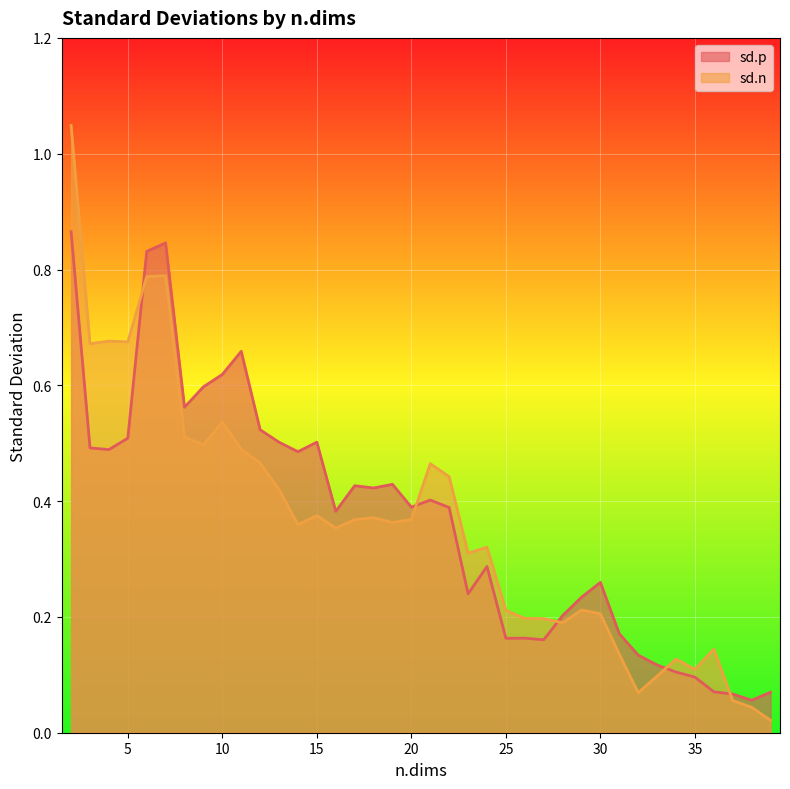

What are all the series names shown in the legend?

sd.p, sd.n